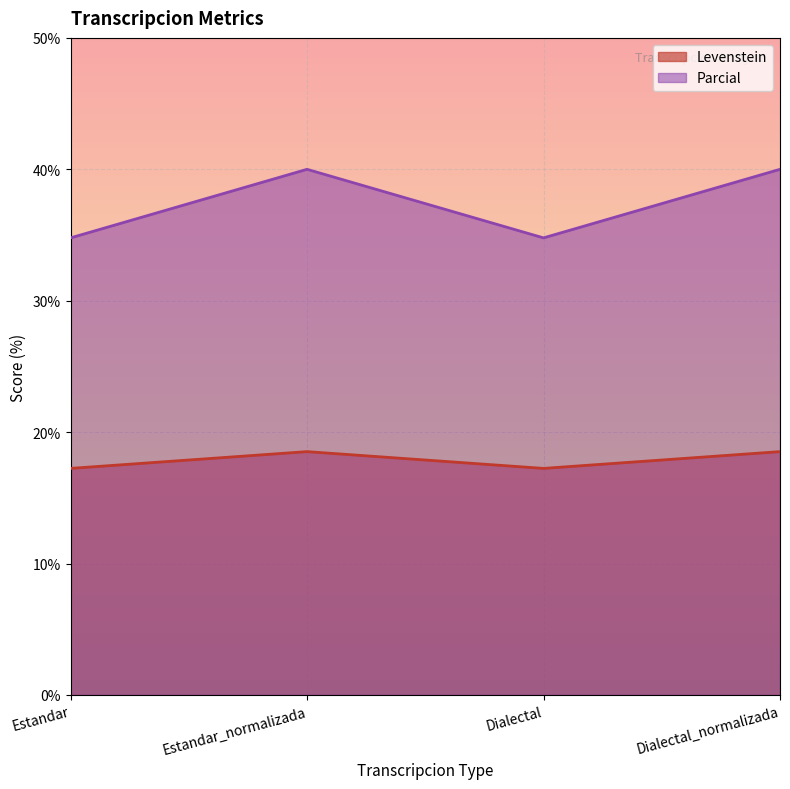

Does the chart display data point markers on the line(s)?

No